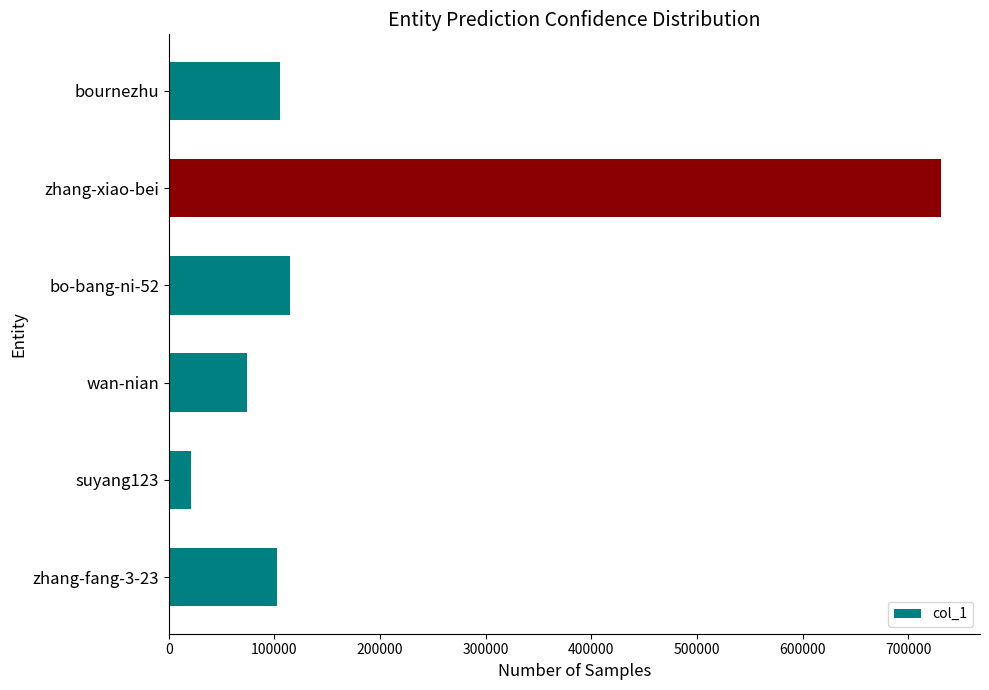

What is the sum of all values?

1147561